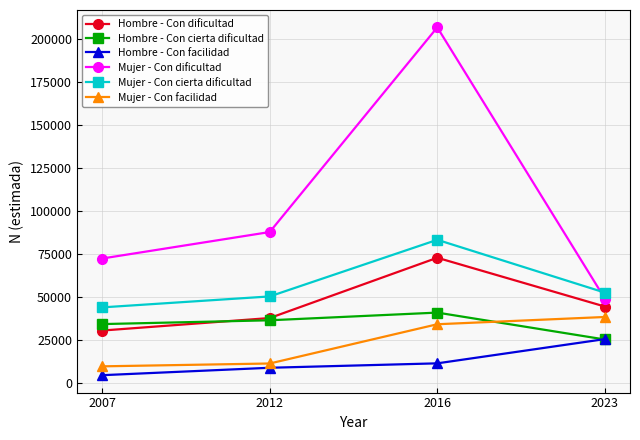

Between 2007 and 2016, which series saw the biggest shift?

Mujer - Con dificultad